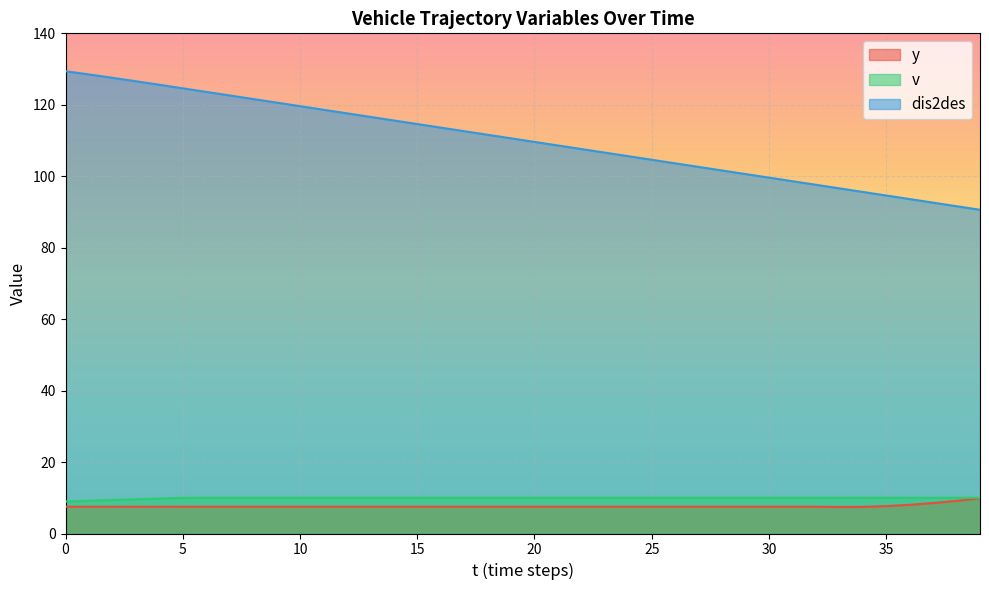

How many lines are shown in the chart?

3